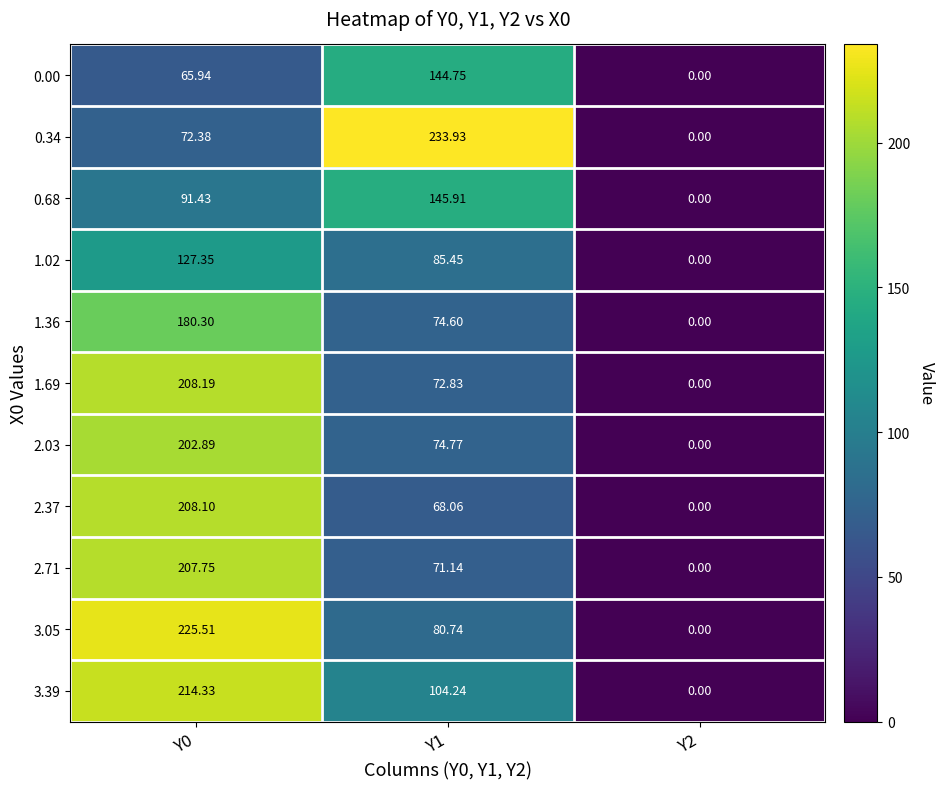

Is the value of 1.36 at Y0 greater than the value of 3.39 at Y2?

Yes